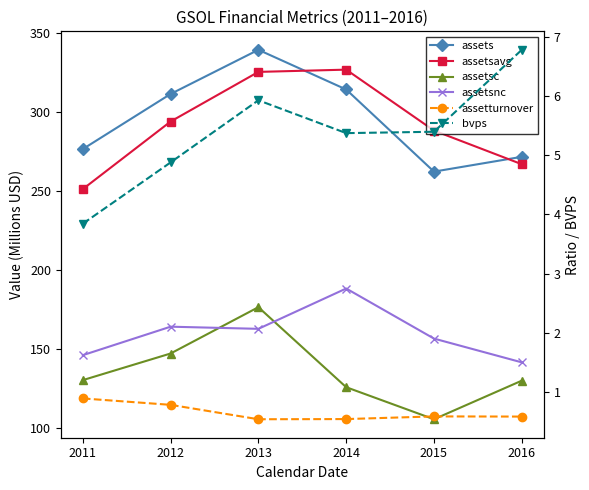

Which series has the largest total across all categories?

assets